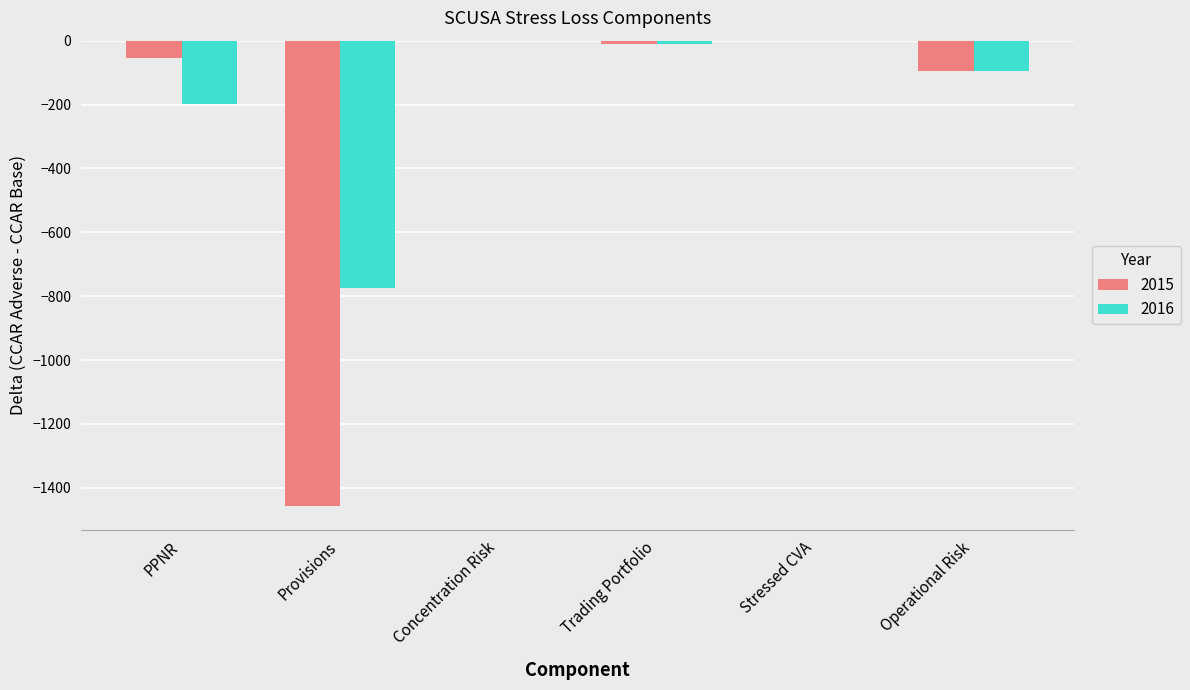

Reading left to right, transcribe all the data shown in this chart.

2015: PPNR=-55.6	Provisions=-1458.5	Concentration Risk=0.0	Trading Portfolio=-11.0	Stressed CVA=0.0	Operational Risk=-96.5
2016: PPNR=-199.6	Provisions=-773.5	Concentration Risk=0.0	Trading Portfolio=-11.0	Stressed CVA=0.0	Operational Risk=-96.5